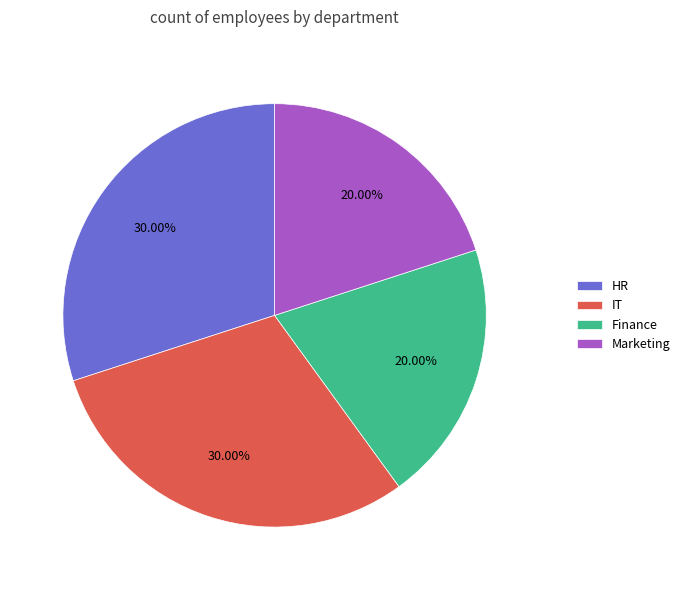

Is there a majority slice in this chart?

No